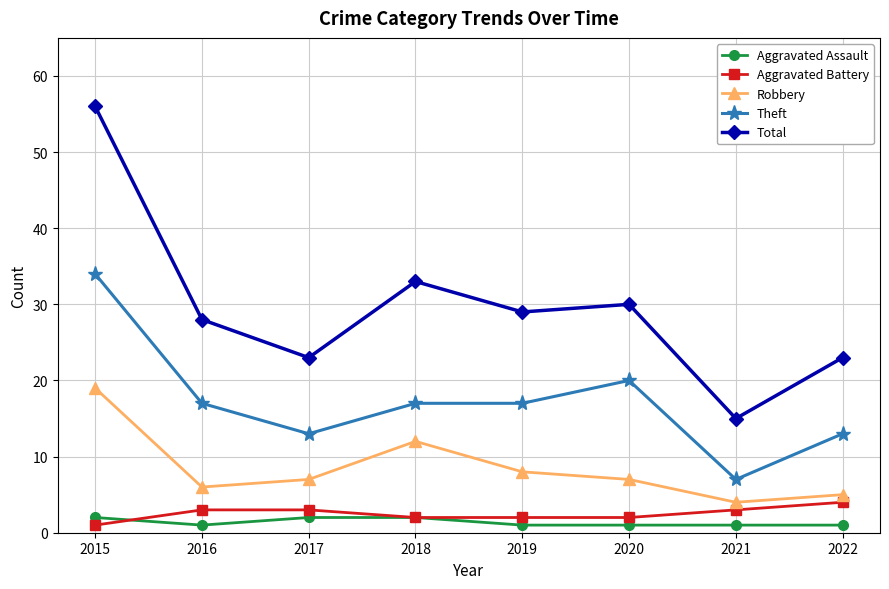

How many interior local peaks does the Robbery series have?

1